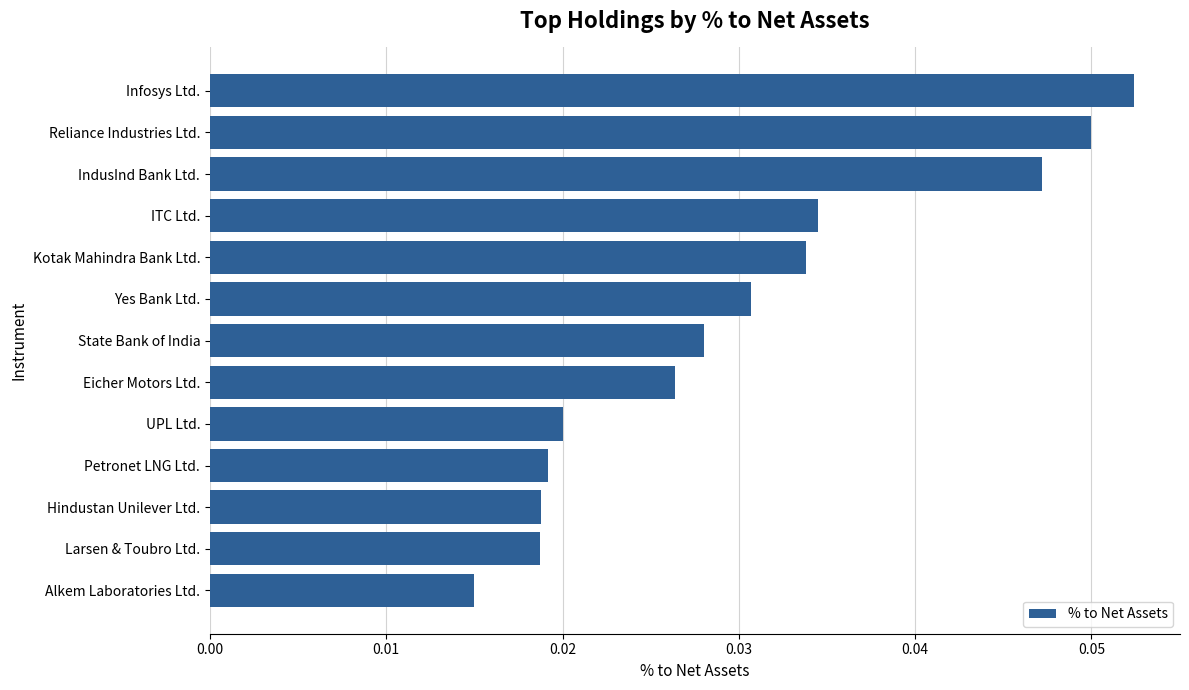

Which label corresponds to the largest value in the chart?

Infosys Ltd.